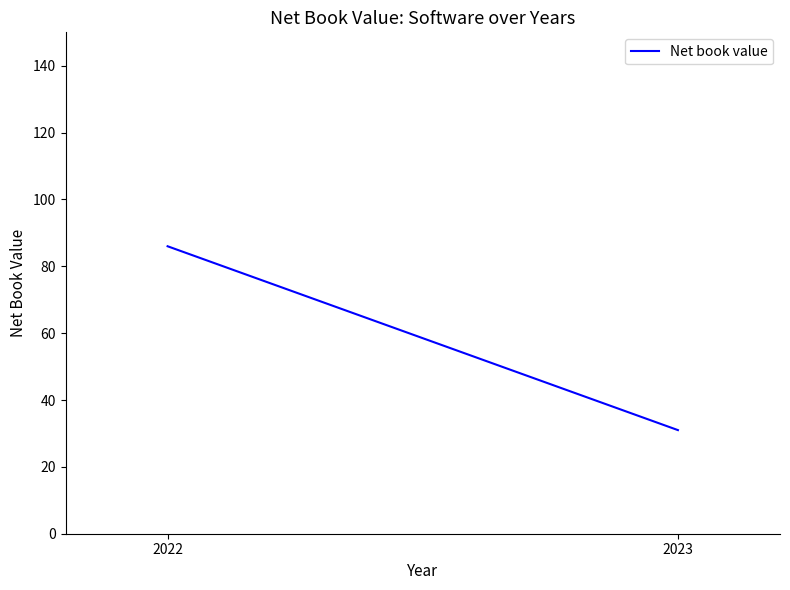

What is the value of the 1st point from the left?

86